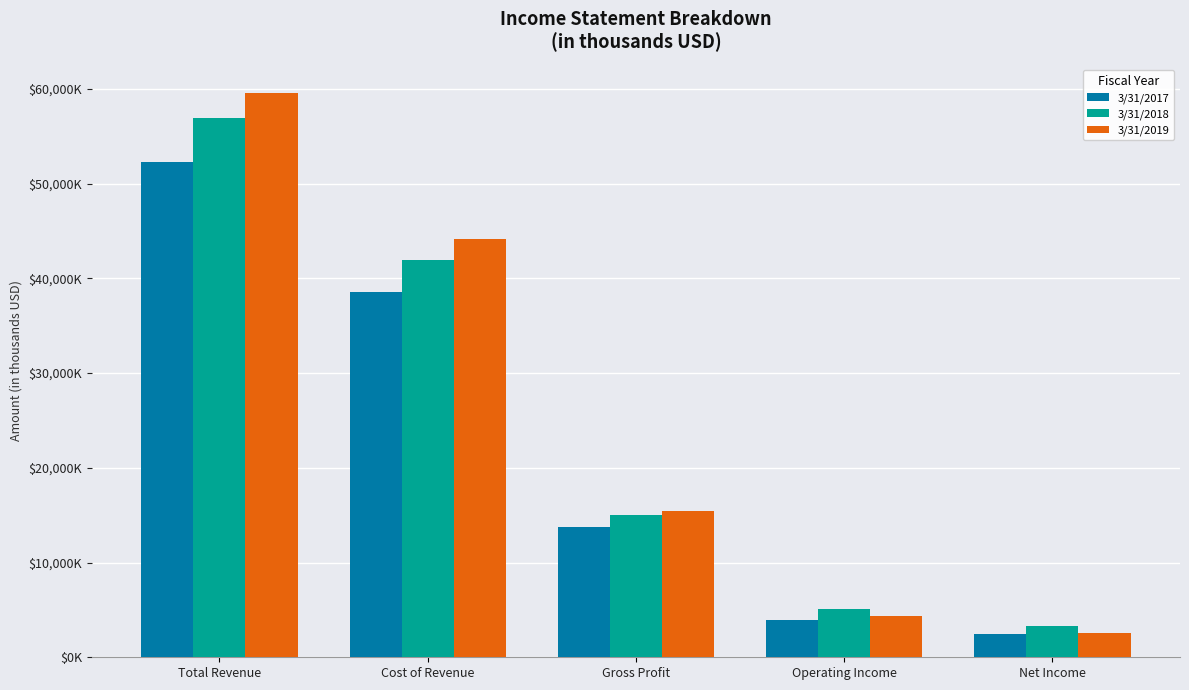

What is the label of the 3rd bar from the right?

Gross Profit